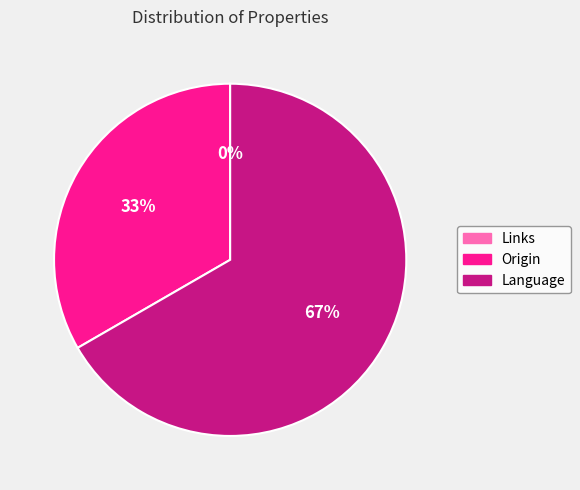

To the nearest percent, what portion does Language represent?

67%